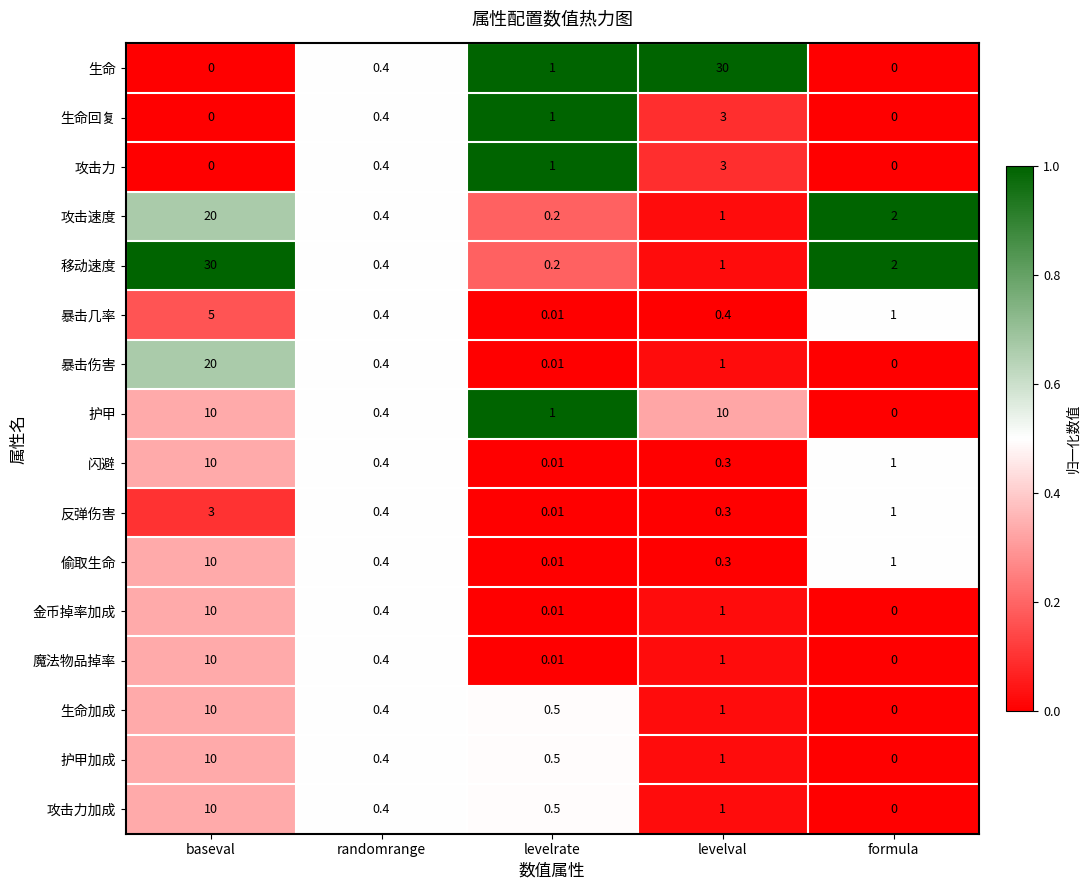

List the labels in order of 护甲加成 value, largest first.

baseval, levelval, levelrate, randomrange, formula